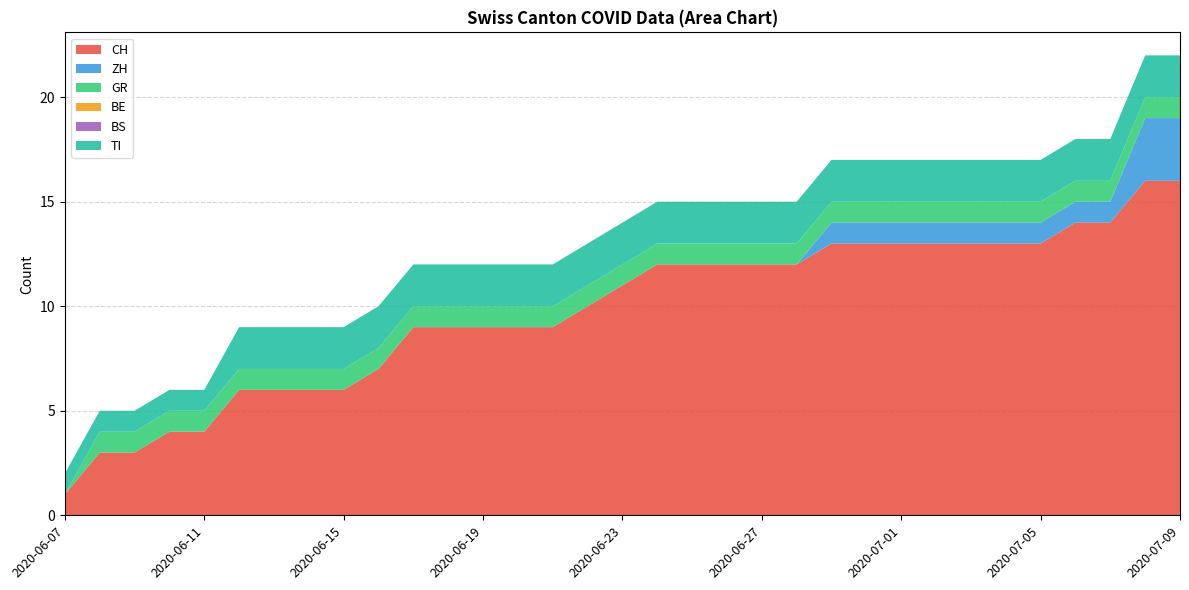

Reading left to right, transcribe all the data shown in this chart.

CH: 2020-06-07=1	2020-06-08=3	2020-06-09=3	2020-06-10=4	2020-06-11=4	2020-06-12=6	2020-06-13=6	2020-06-14=6	2020-06-15=6	2020-06-16=7	2020-06-17=9	2020-06-18=9	2020-06-19=9	2020-06-20=9	2020-06-21=9	2020-06-22=10	2020-06-23=11	2020-06-24=12	2020-06-25=12	2020-06-26=12	2020-06-27=12	2020-06-28=12	2020-06-29=13	2020-06-30=13	2020-07-01=13	2020-07-02=13	2020-07-03=13	2020-07-04=13	2020-07-05=13	2020-07-06=14	2020-07-07=14	2020-07-08=16	2020-07-09=16
ZH: 2020-06-07=0	2020-06-08=0	2020-06-09=0	2020-06-10=0	2020-06-11=0	2020-06-12=0	2020-06-13=0	2020-06-14=0	2020-06-15=0	2020-06-16=0	2020-06-17=0	2020-06-18=0	2020-06-19=0	2020-06-20=0	2020-06-21=0	2020-06-22=0	2020-06-23=0	2020-06-24=0	2020-06-25=0	2020-06-26=0	2020-06-27=0	2020-06-28=0	2020-06-29=1	2020-06-30=1	2020-07-01=1	2020-07-02=1	2020-07-03=1	2020-07-04=1	2020-07-05=1	2020-07-06=1	2020-07-07=1	2020-07-08=3	2020-07-09=3
GR: 2020-06-07=0	2020-06-08=1	2020-06-09=1	2020-06-10=1	2020-06-11=1	2020-06-12=1	2020-06-13=1	2020-06-14=1	2020-06-15=1	2020-06-16=1	2020-06-17=1	2020-06-18=1	2020-06-19=1	2020-06-20=1	2020-06-21=1	2020-06-22=1	2020-06-23=1	2020-06-24=1	2020-06-25=1	2020-06-26=1	2020-06-27=1	2020-06-28=1	2020-06-29=1	2020-06-30=1	2020-07-01=1	2020-07-02=1	2020-07-03=1	2020-07-04=1	2020-07-05=1	2020-07-06=1	2020-07-07=1	2020-07-08=1	2020-07-09=1
BE: 2020-06-07=0	2020-06-08=0	2020-06-09=0	2020-06-10=0	2020-06-11=0	2020-06-12=0	2020-06-13=0	2020-06-14=0	2020-06-15=0	2020-06-16=0	2020-06-17=0	2020-06-18=0	2020-06-19=0	2020-06-20=0	2020-06-21=0	2020-06-22=0	2020-06-23=0	2020-06-24=0	2020-06-25=0	2020-06-26=0	2020-06-27=0	2020-06-28=0	2020-06-29=0	2020-06-30=0	2020-07-01=0	2020-07-02=0	2020-07-03=0	2020-07-04=0	2020-07-05=0	2020-07-06=0	2020-07-07=0	2020-07-08=0	2020-07-09=0
BS: 2020-06-07=0	2020-06-08=0	2020-06-09=0	2020-06-10=0	2020-06-11=0	2020-06-12=0	2020-06-13=0	2020-06-14=0	2020-06-15=0	2020-06-16=0	2020-06-17=0	2020-06-18=0	2020-06-19=0	2020-06-20=0	2020-06-21=0	2020-06-22=0	2020-06-23=0	2020-06-24=0	2020-06-25=0	2020-06-26=0	2020-06-27=0	2020-06-28=0	2020-06-29=0	2020-06-30=0	2020-07-01=0	2020-07-02=0	2020-07-03=0	2020-07-04=0	2020-07-05=0	2020-07-06=0	2020-07-07=0	2020-07-08=0	2020-07-09=0
TI: 2020-06-07=1	2020-06-08=1	2020-06-09=1	2020-06-10=1	2020-06-11=1	2020-06-12=2	2020-06-13=2	2020-06-14=2	2020-06-15=2	2020-06-16=2	2020-06-17=2	2020-06-18=2	2020-06-19=2	2020-06-20=2	2020-06-21=2	2020-06-22=2	2020-06-23=2	2020-06-24=2	2020-06-25=2	2020-06-26=2	2020-06-27=2	2020-06-28=2	2020-06-29=2	2020-06-30=2	2020-07-01=2	2020-07-02=2	2020-07-03=2	2020-07-04=2	2020-07-05=2	2020-07-06=2	2020-07-07=2	2020-07-08=2	2020-07-09=2